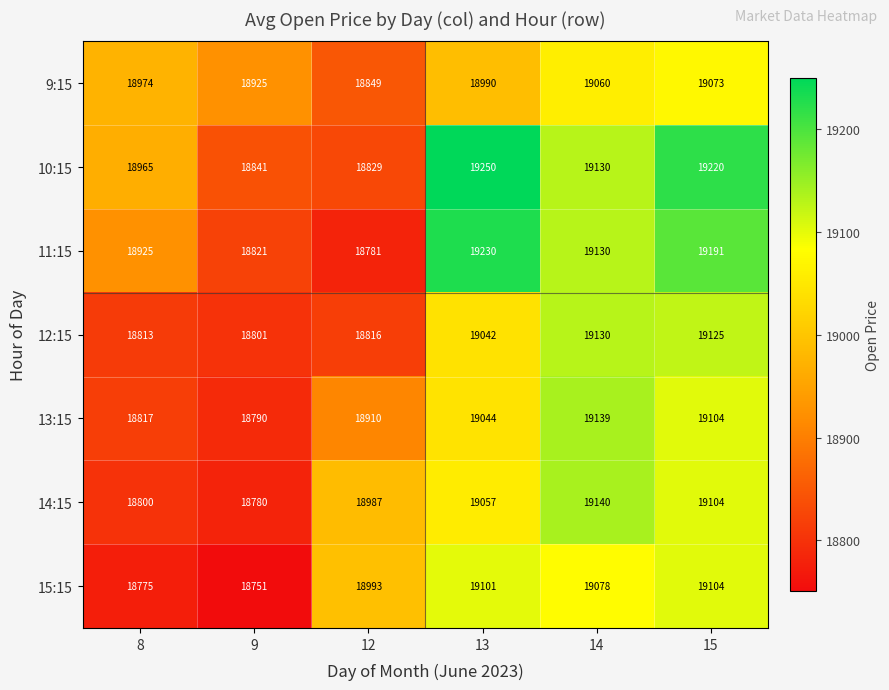

List the series in order of their peak value, lowest first.

9:15, 15:15, 12:15, 13:15, 14:15, 11:15, 10:15